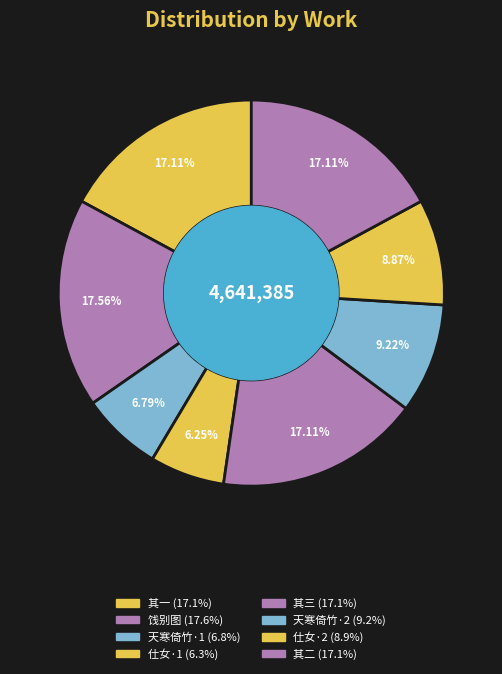

Count the number of slices in the pie.

8